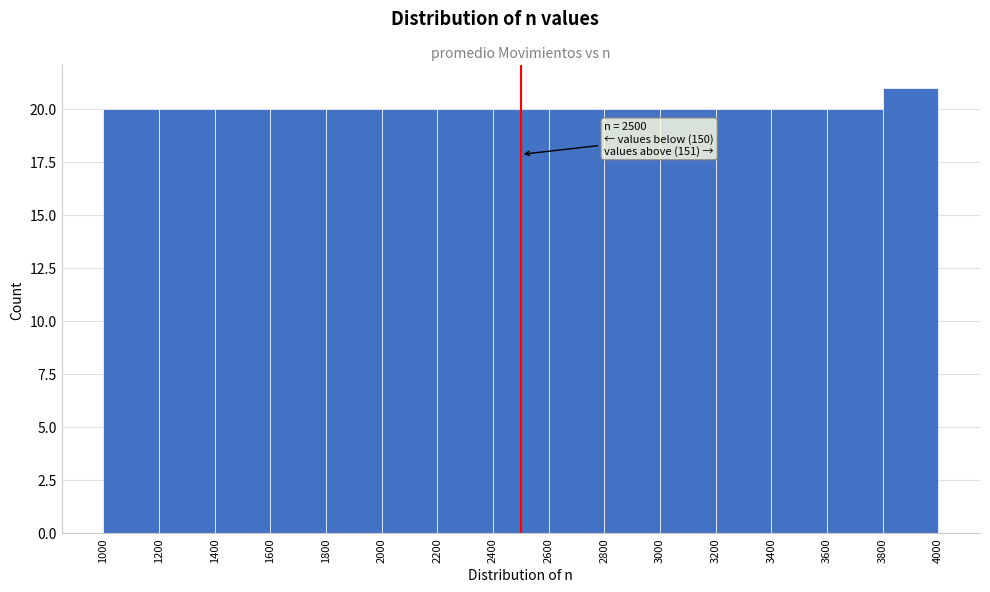

Which range on the x-axis has the tallest bar?

3800 to 4000